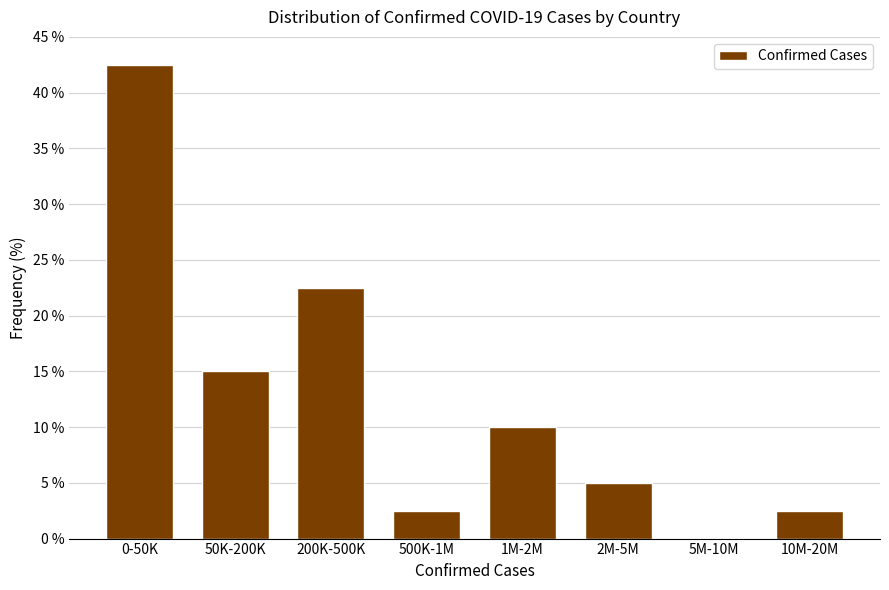

Reading left to right, list all the values displayed in this chart.

0-50K=42.5	50K-200K=15.0	200K-500K=22.5	500K-1M=2.5	1M-2M=10.0	2M-5M=5.0	5M-10M=0.0	10M-20M=2.5